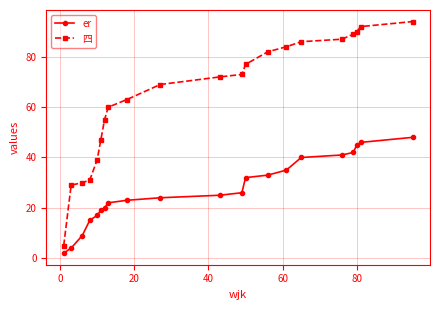

What is the minimum value for 四?

5